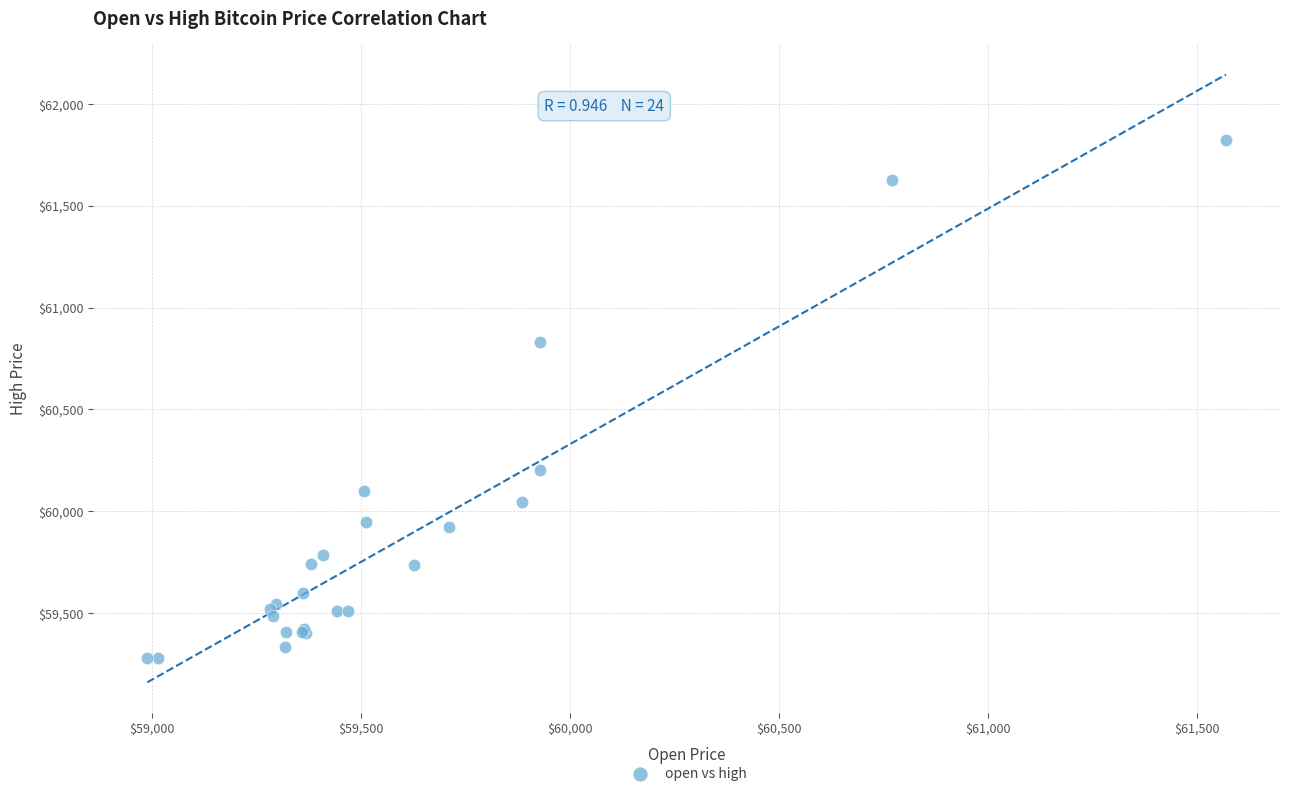

What Y value in the scatter plot is closest to 60550?

60831.9